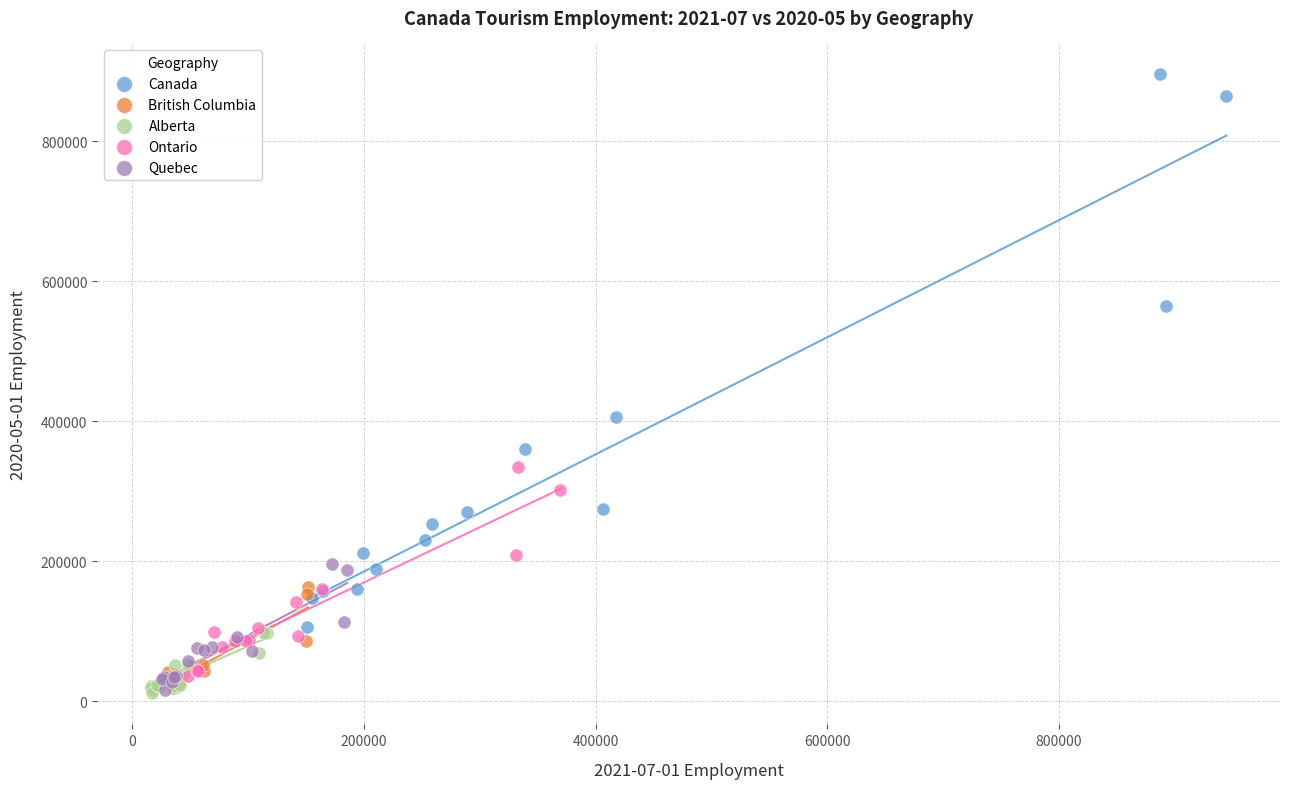

Which series contains the highest Y value?

Canada